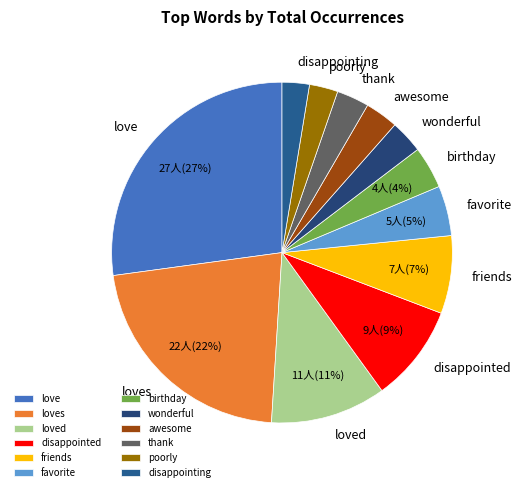

What is the largest slice in the pie chart?

love